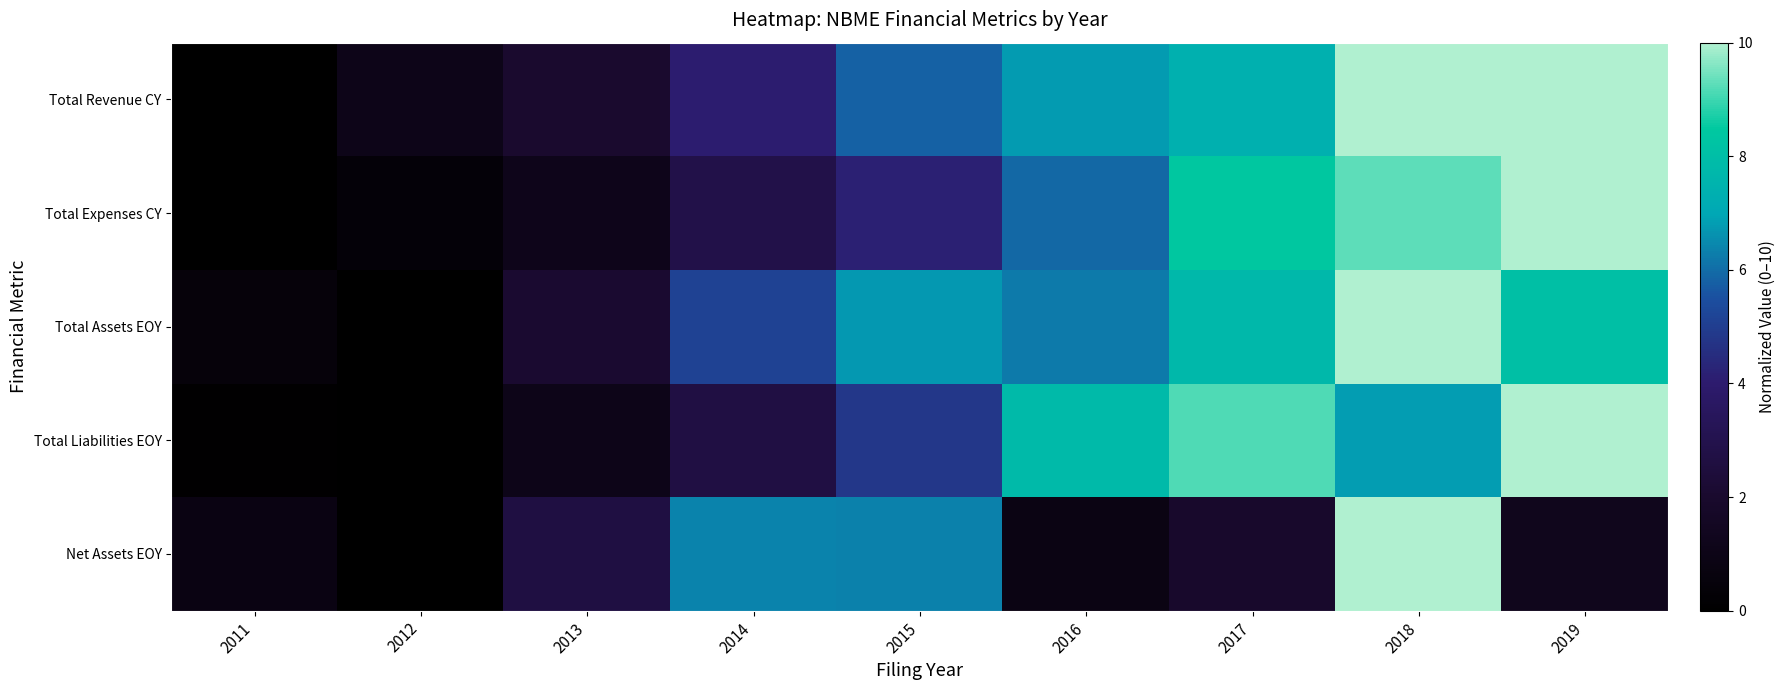

At 2011, list the series in order from largest to smallest.

Net Assets EOY, Total Assets EOY, Total Liabilities EOY, Total Revenue CY, Total Expenses CY